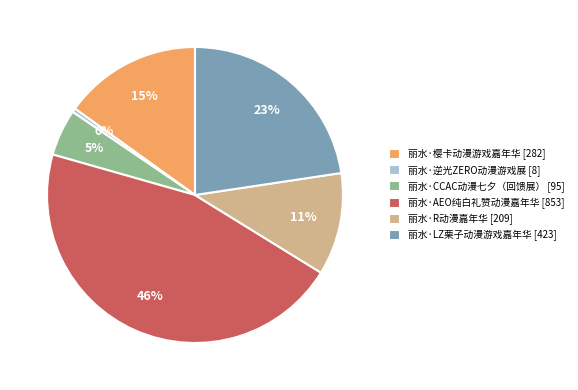

To the nearest percent, what is the combined percentage of 丽水·CCAC动漫七夕（回馈展） [95] and 丽水·R动漫嘉年华 [209]?

16%